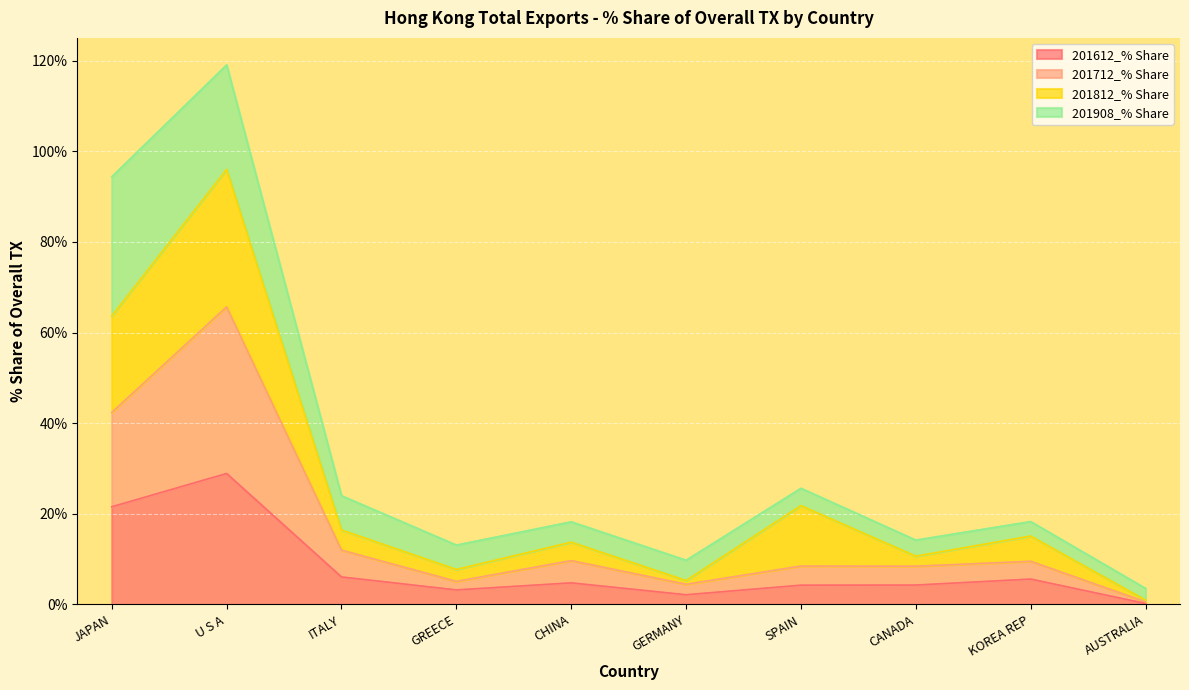

What value does the 201612_% Share series have at KOREA REP?

5.6